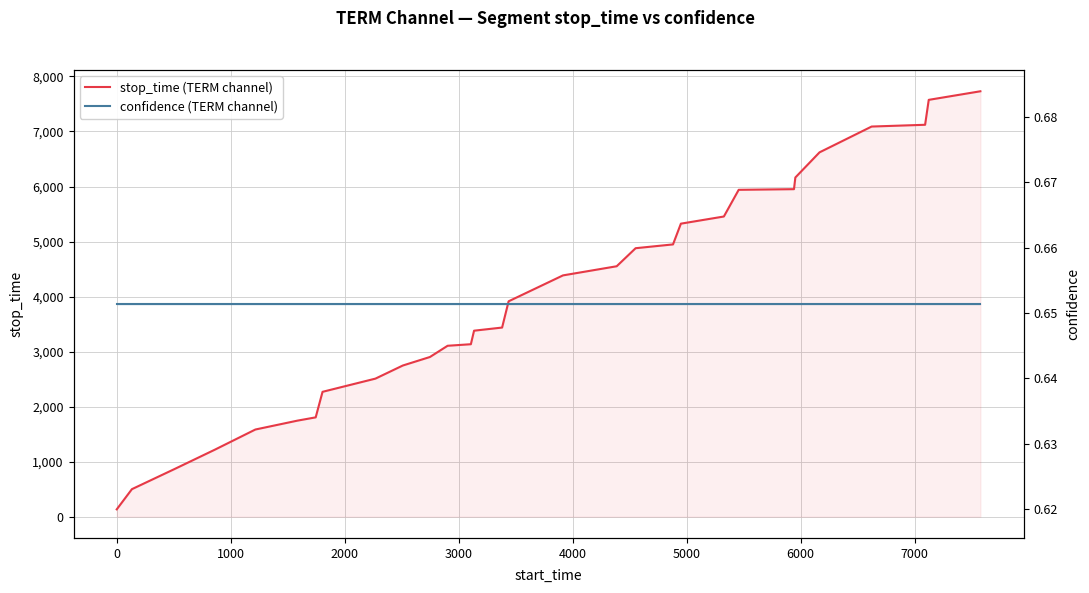

Which series has the largest total across all categories?

stop_time (TERM channel)